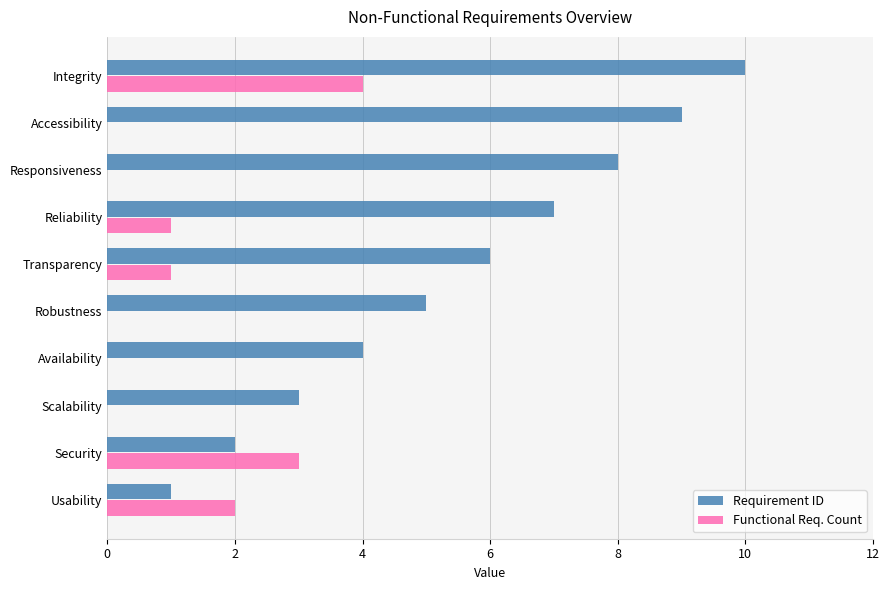

What is the sum of all Functional Req. Count values?

11